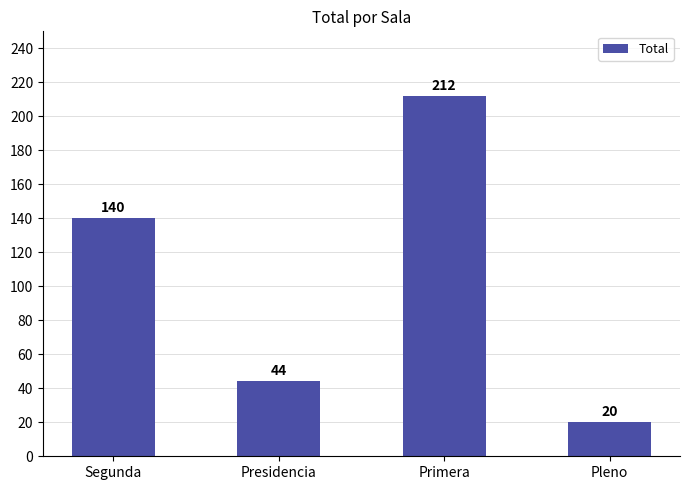

What position from the left is Pleno?

4